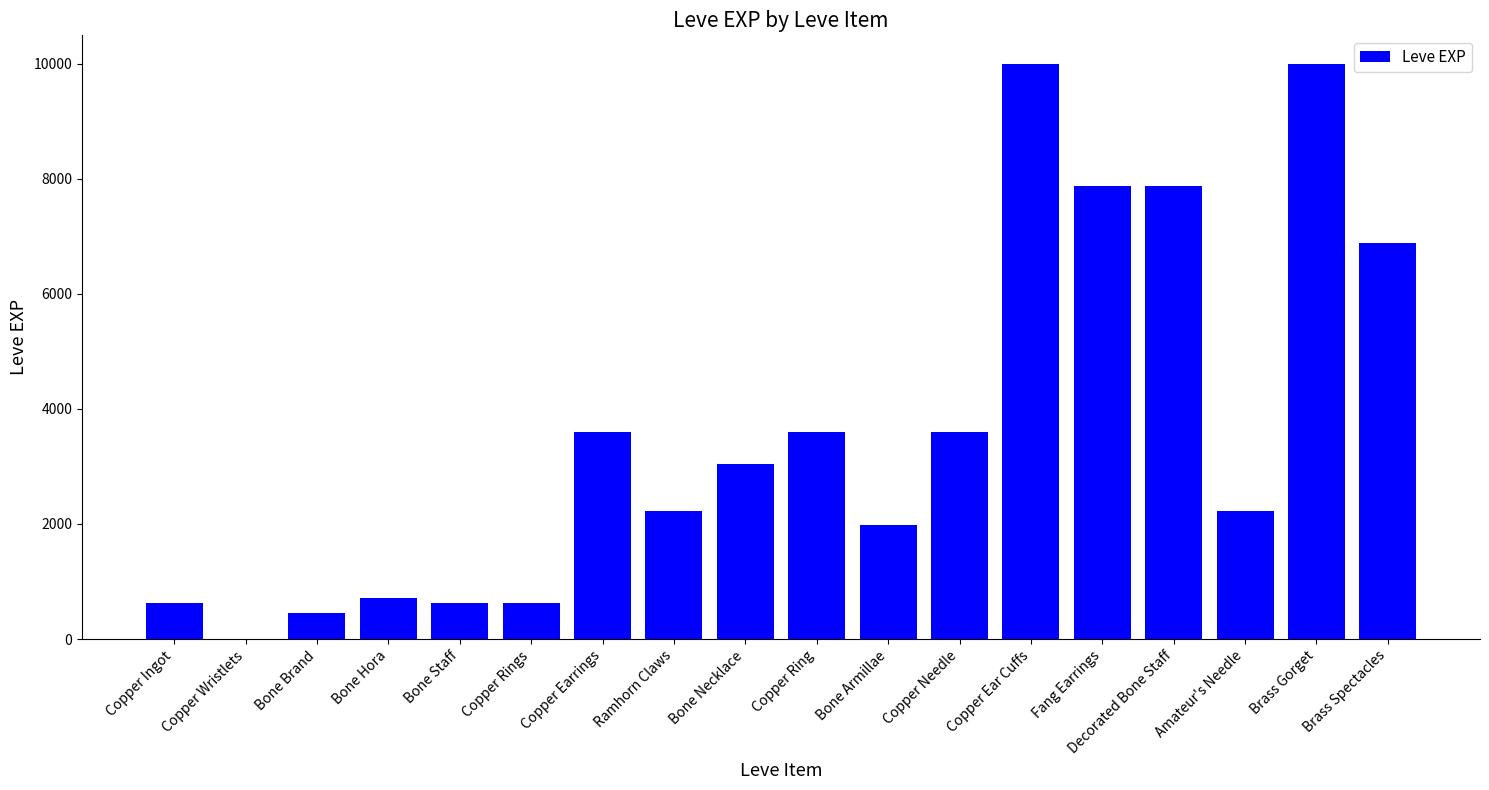

What is the difference between the values at Decorated Bone Staff and Bone Necklace?

4840